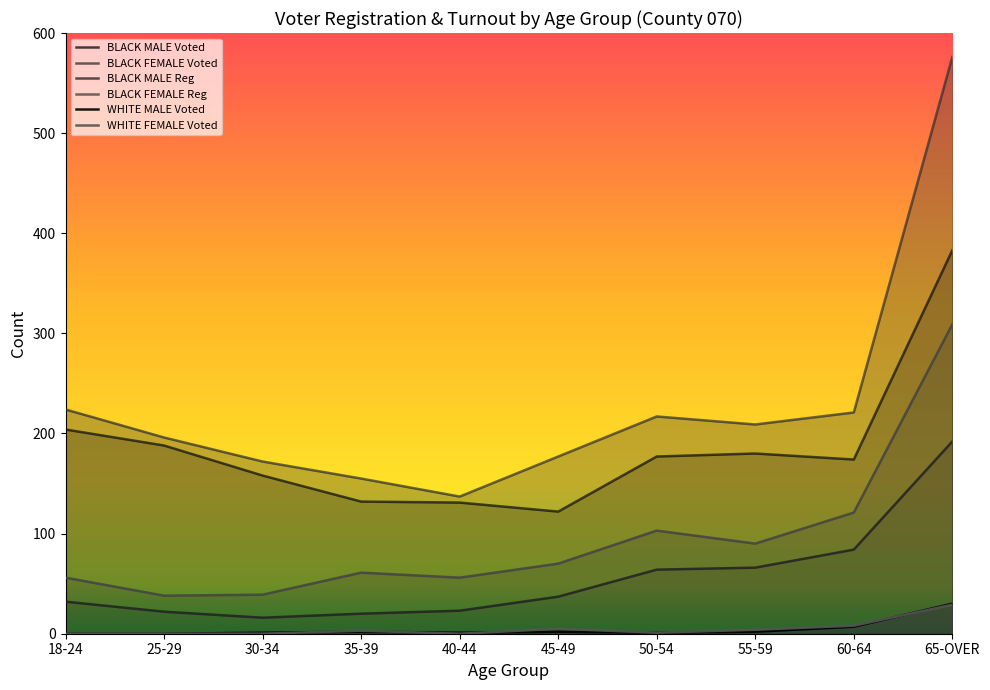

Is it true that WHITE FEMALE Voted equals 0 at 25-29?

True